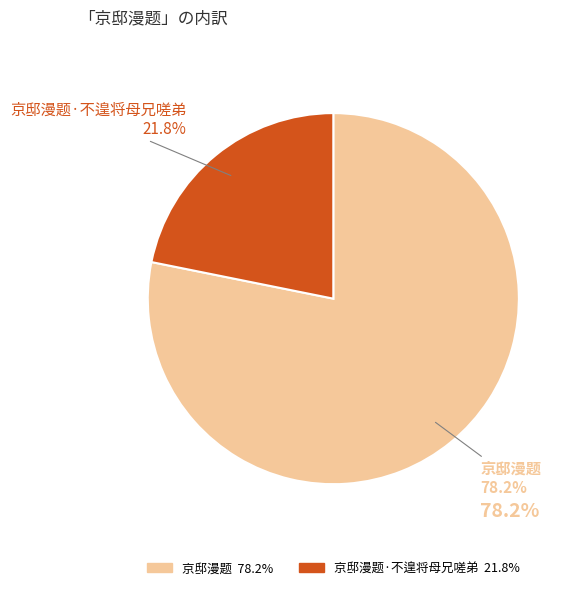

Is there a majority slice in this chart?

Yes